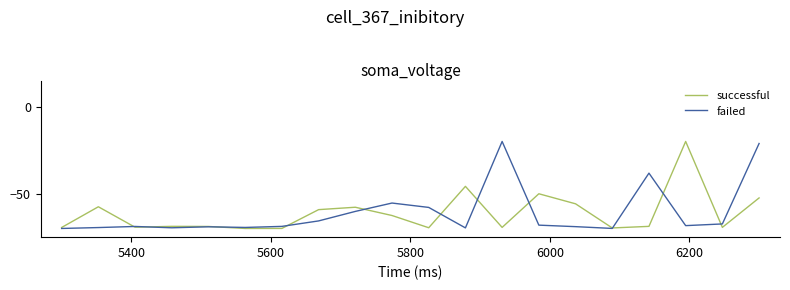

What is the maximum value shown in the chart?

-20.0